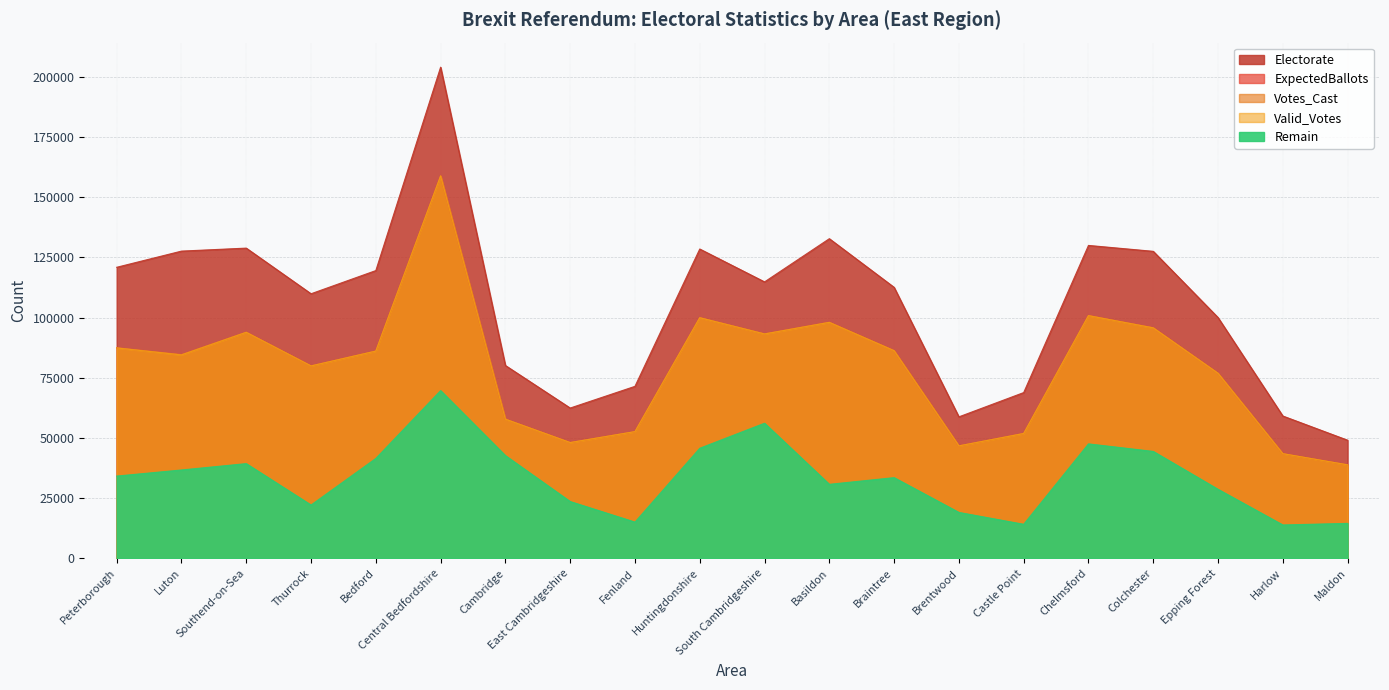

At how many categories does at least one series exceed 166632?

1